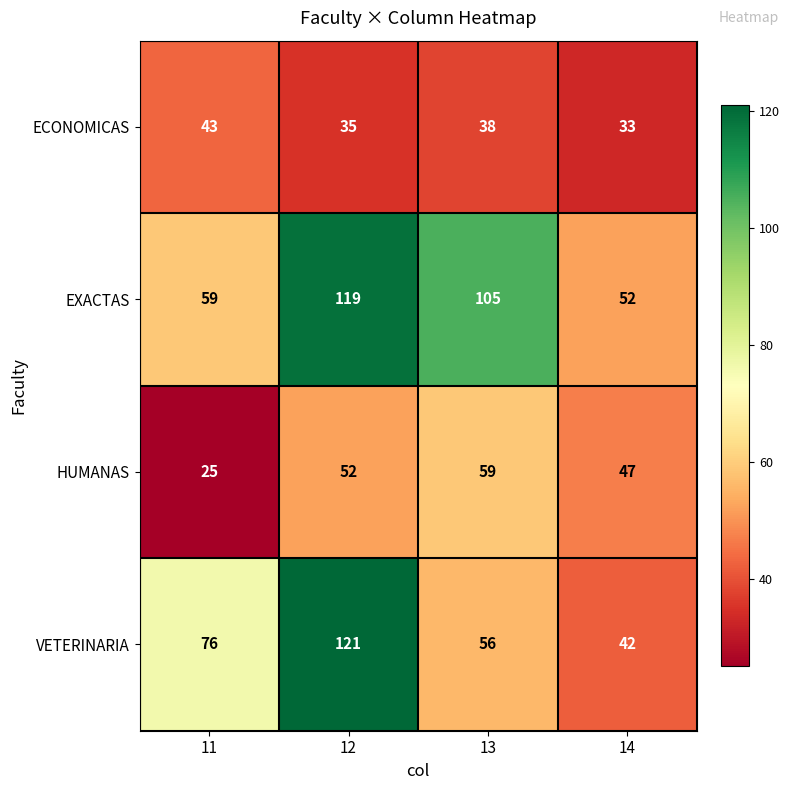

Which series has the largest total across all categories?

EXACTAS